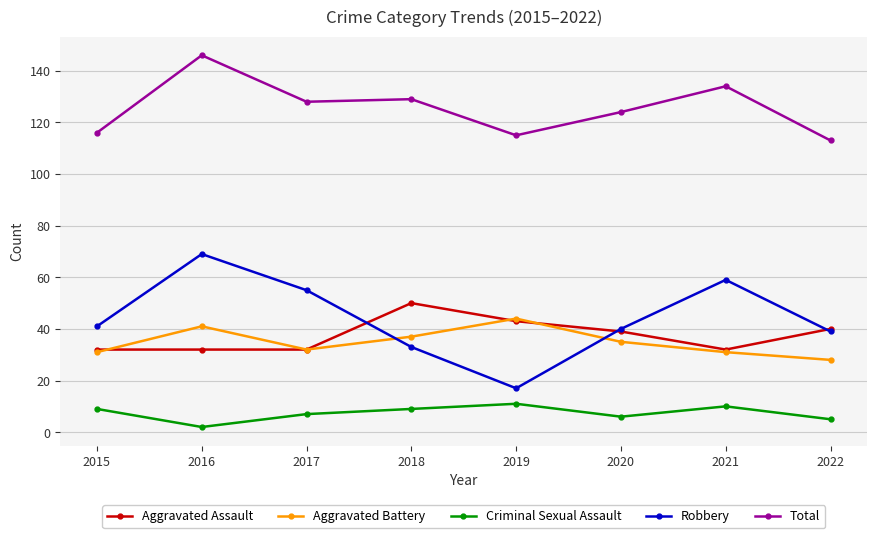

True or false: Robbery has more than 2 points higher than both neighbors.

False